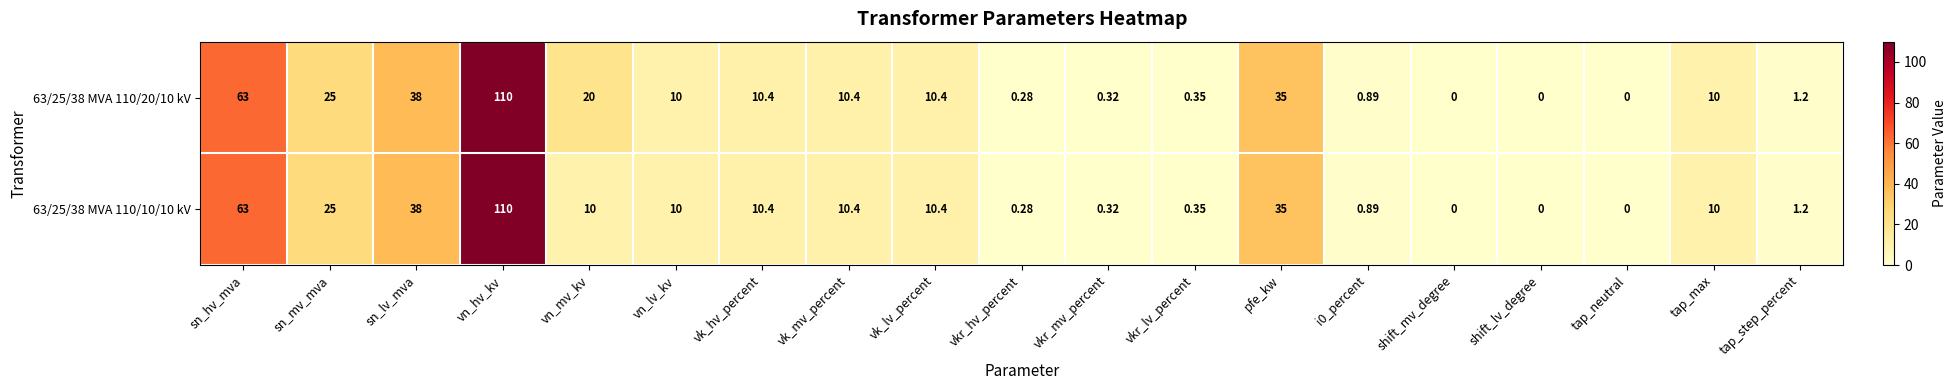

At which label does 63/25/38 MVA 110/20/10 kV first exceed 10?

sn_hv_mva